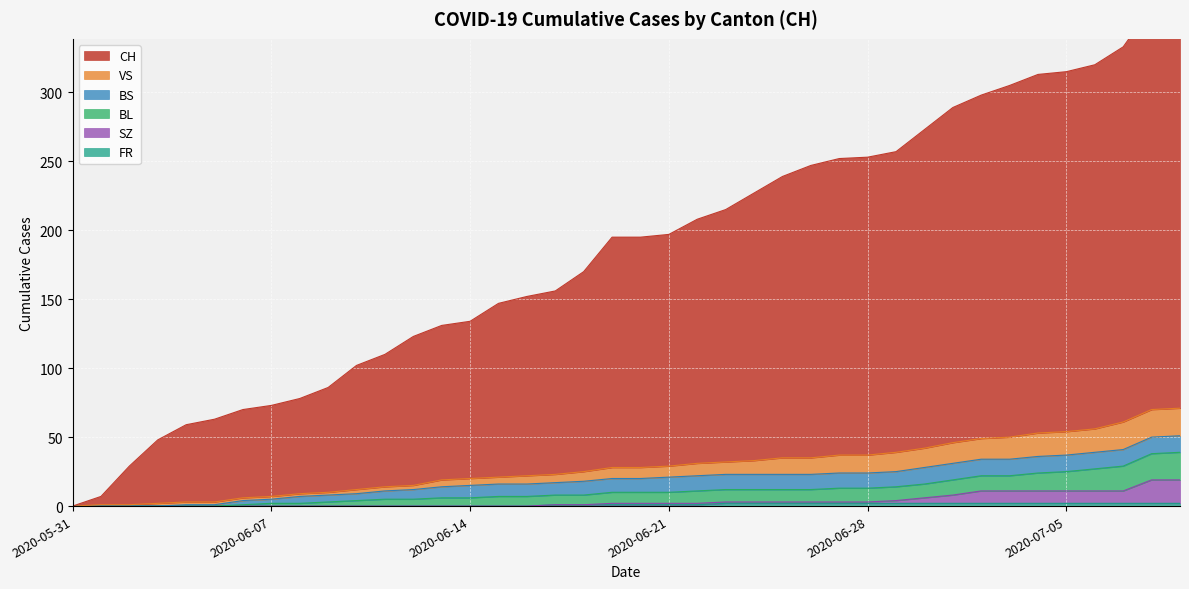

What position from the left is 2020-06-07?

2